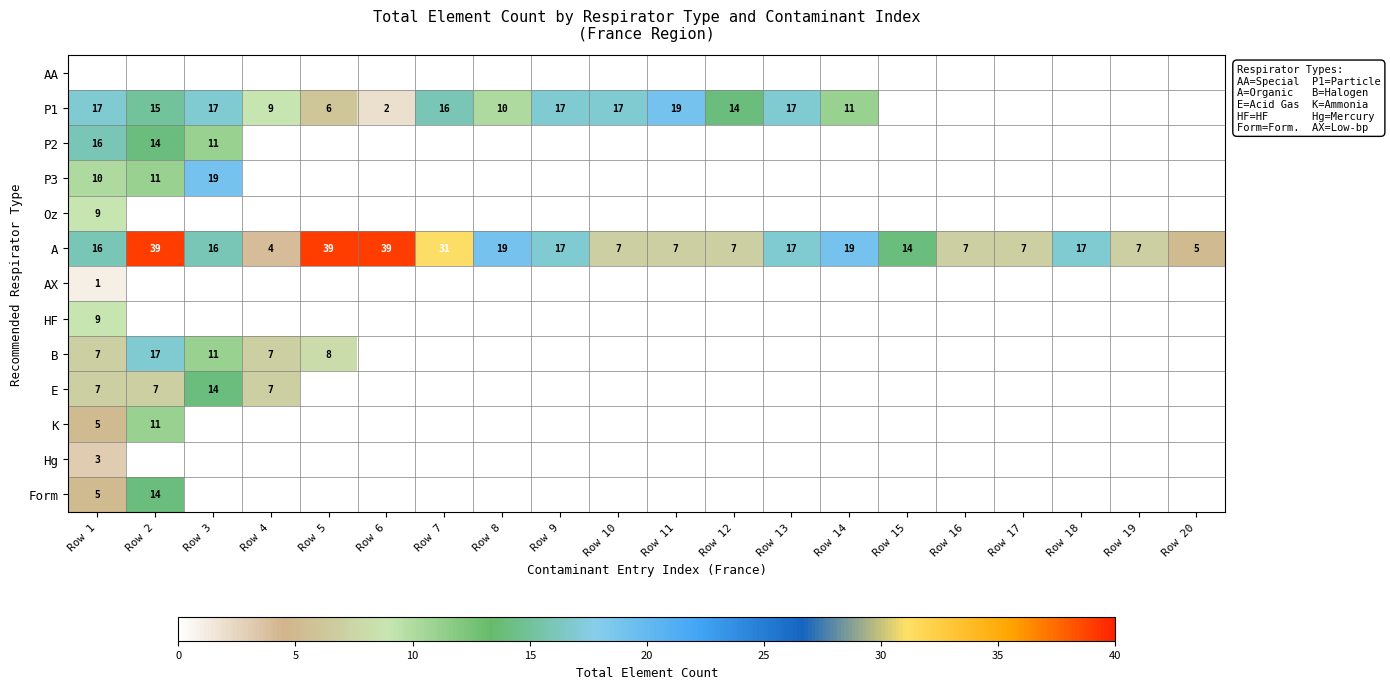

Is it true that A equals 11 at Row 1?

False